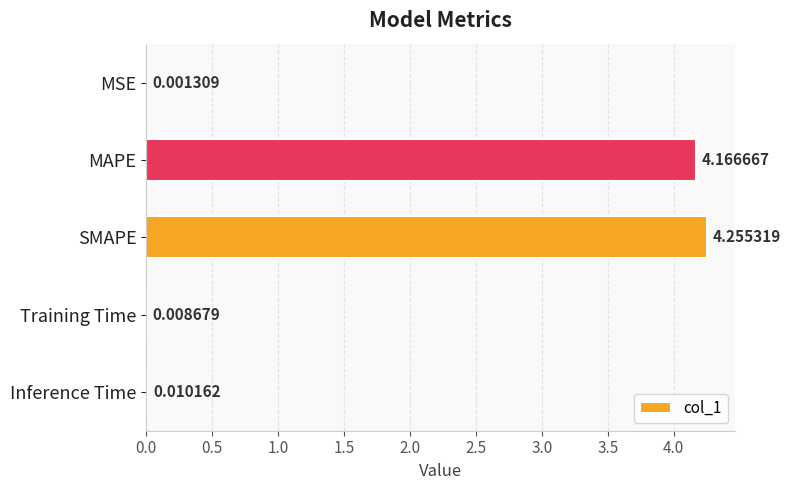

Which has a higher value, MSE or Inference Time?

Inference Time